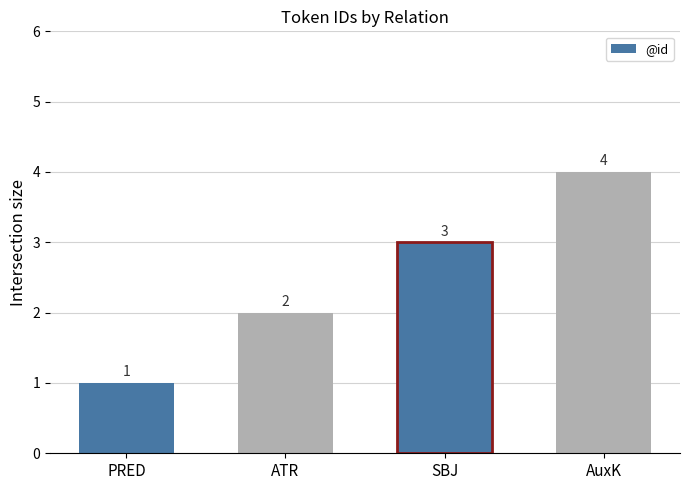

What is the ratio of the value at PRED to the value at ATR?

0.5